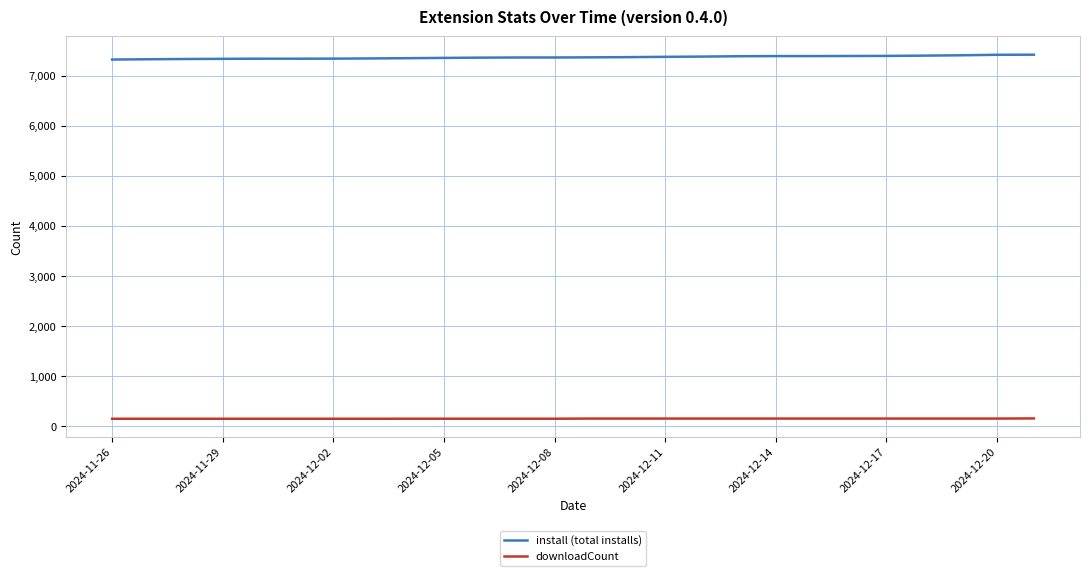

Which series has the largest total across all categories?

install (total installs)